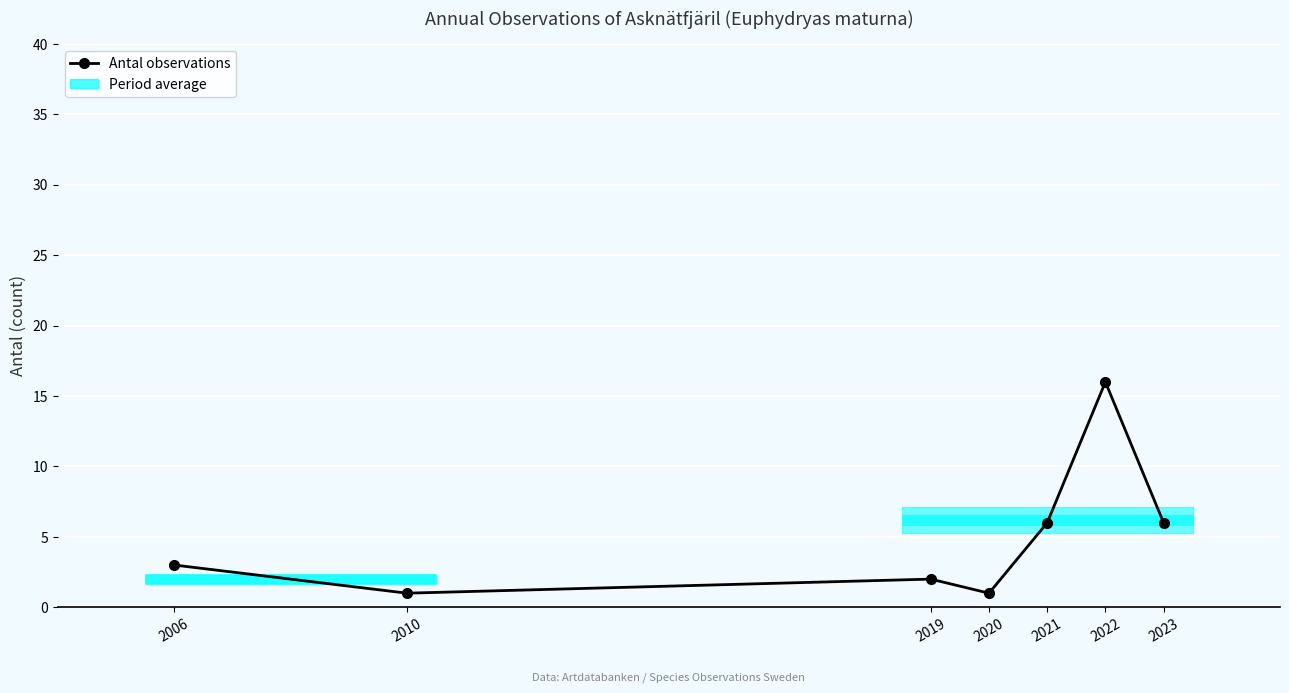

How many points are higher than both their immediate neighbors (excluding endpoints)?

2